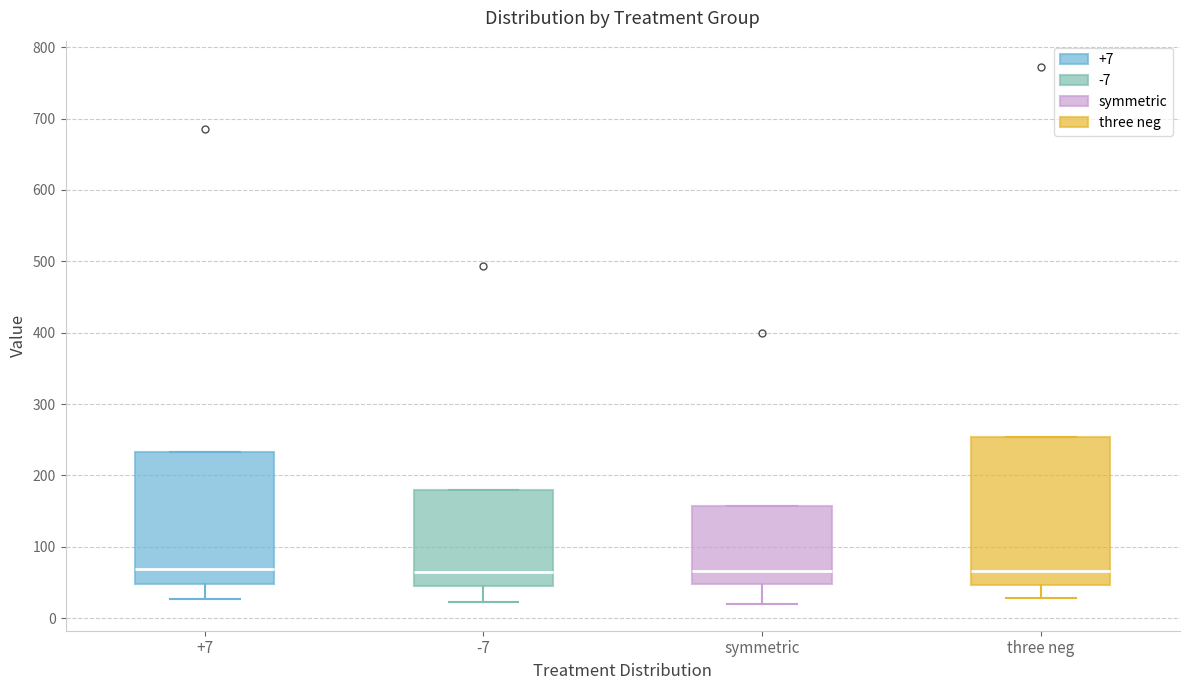

Where is the upper edge of the box for symmetric on the y-axis? The values are not printed on the chart, so give them approximately, as read against the axis.

160